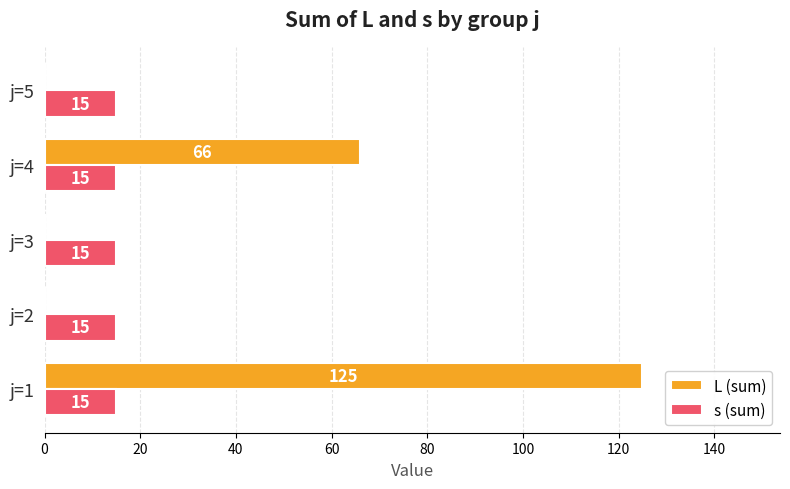

What is the sum of the L (sum) values at j=3 and j=1?

125